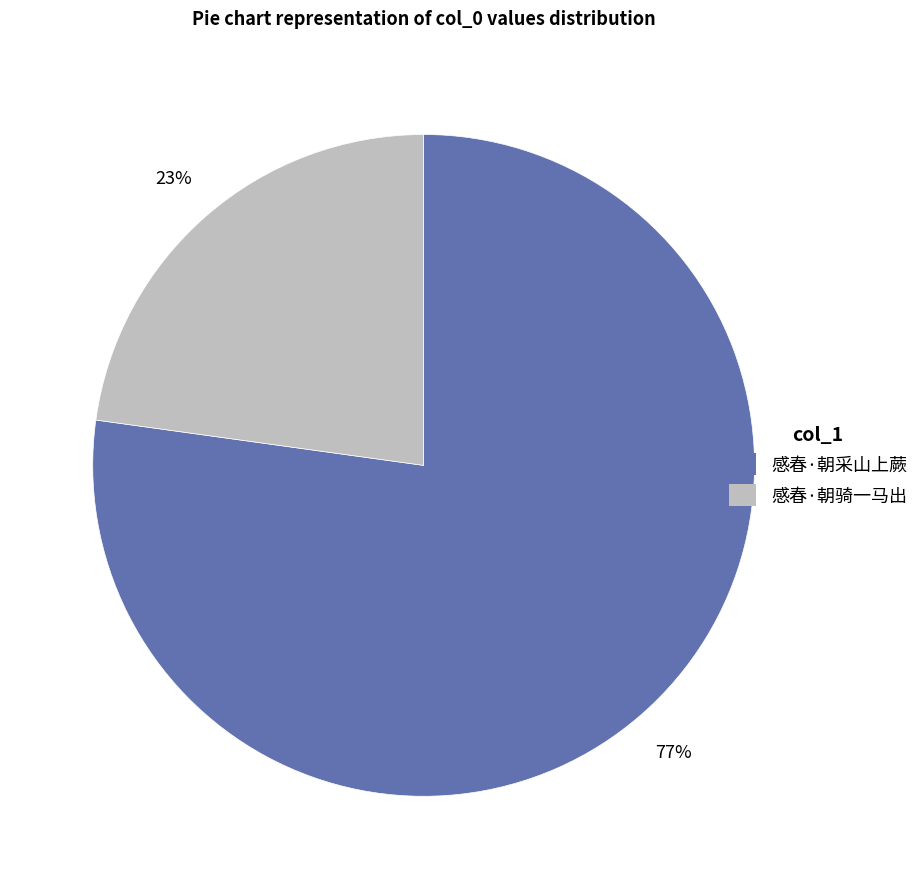

To the nearest percent, what is the combined percentage of 感春·朝采山上蕨 and 感春·朝骑一马出?

100%